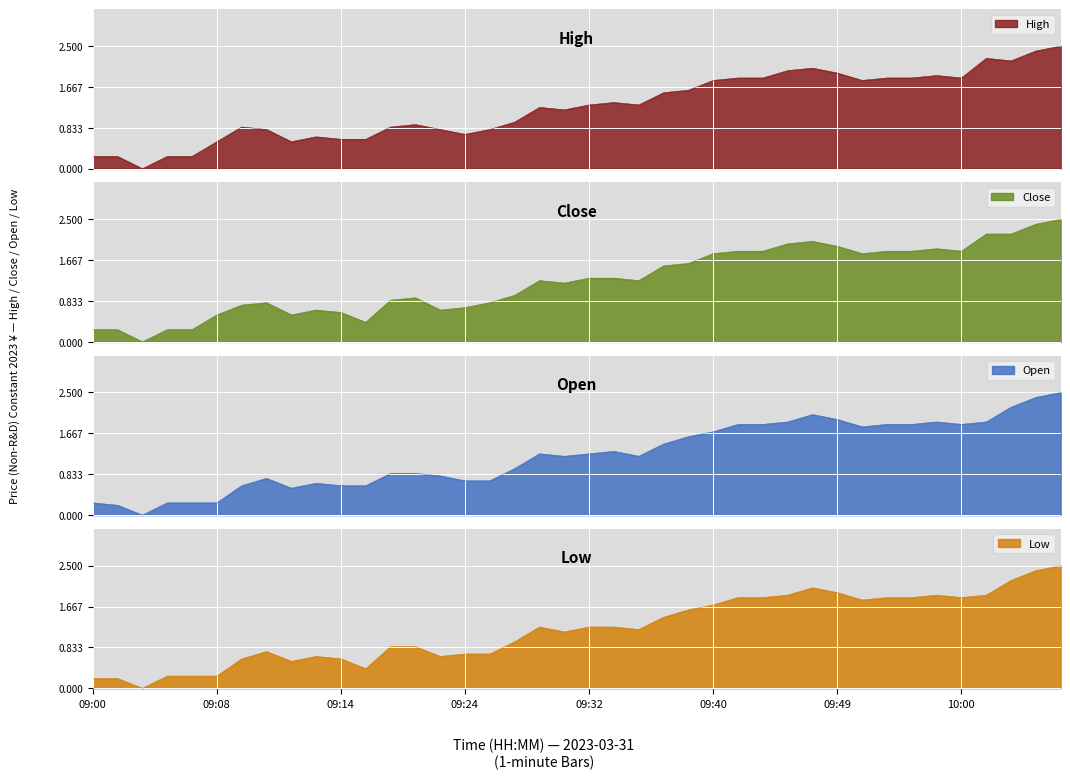

Which category has the highest value across all series?

202303311008